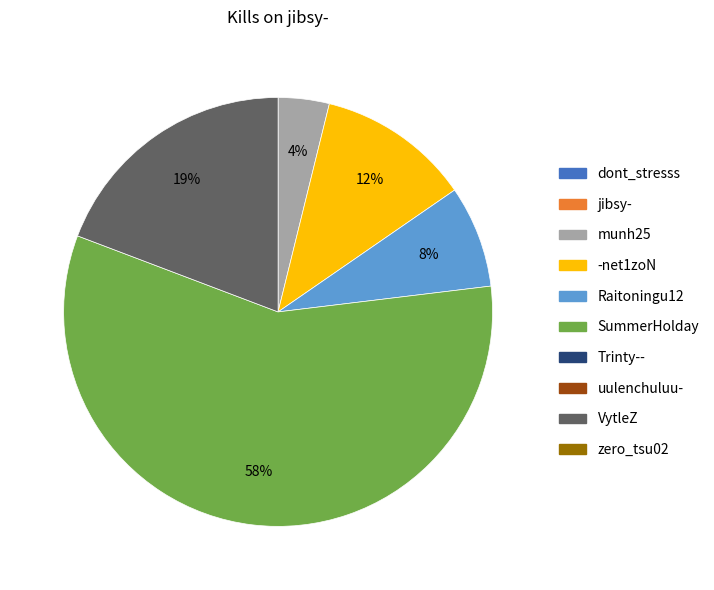

To the nearest percent, what is the average slice percentage?

20%